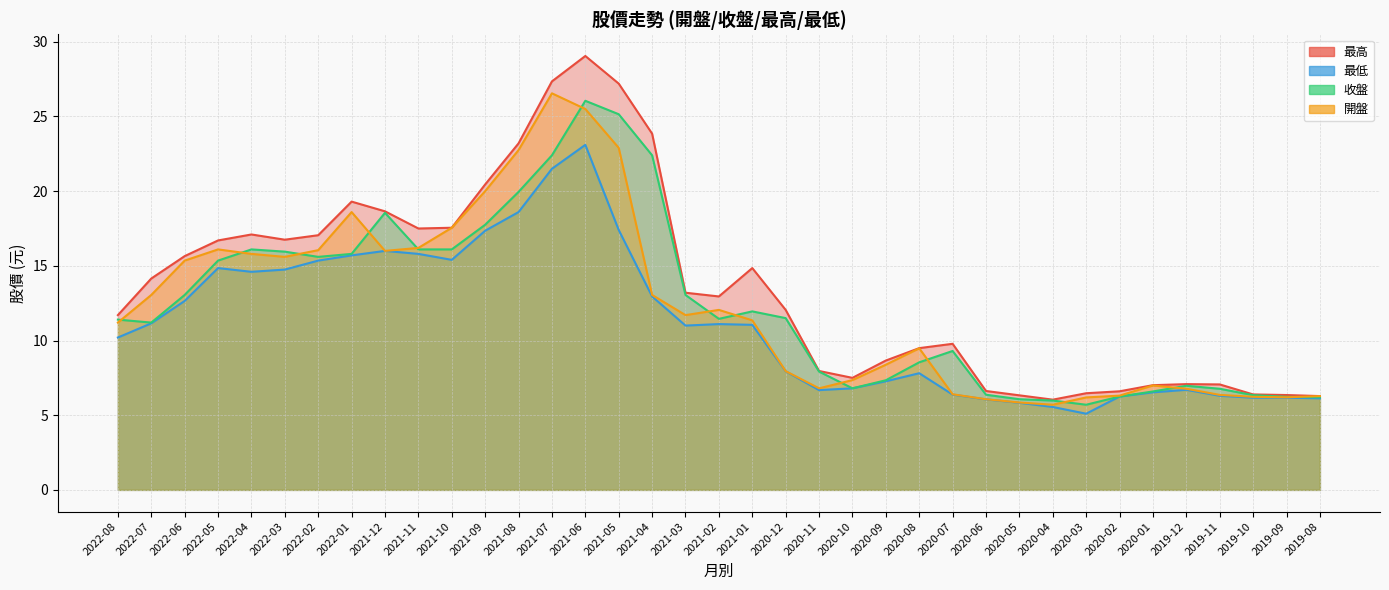

What is the value of the 收盤 point at the 25th from the left?

8.5